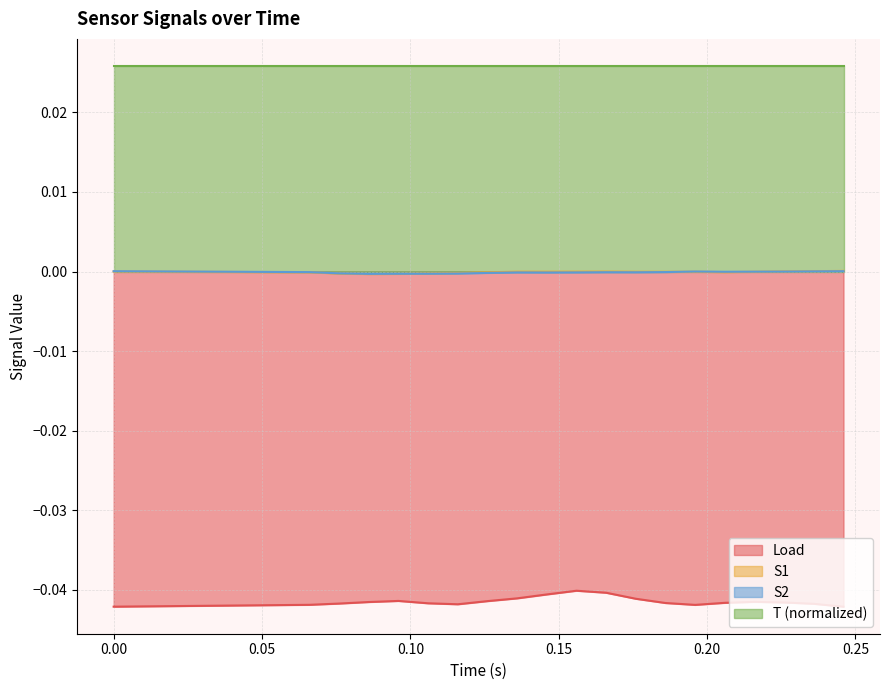

True or false: T (normalized) and Load cross at least once.

False